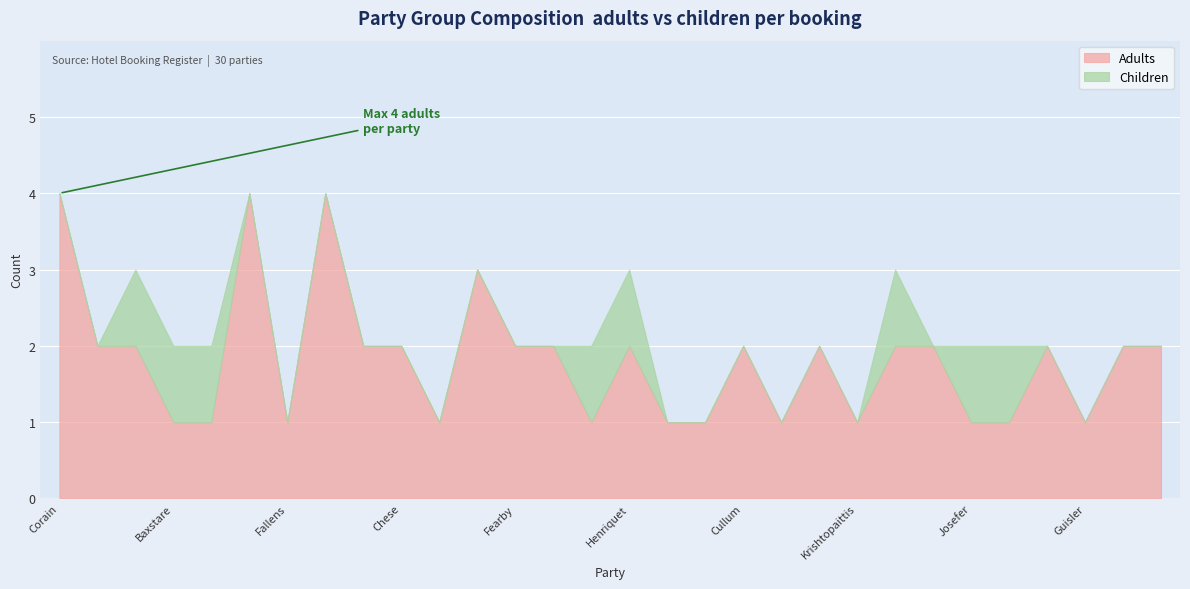

What is the difference between the maximum and minimum values in the Adults series?

3